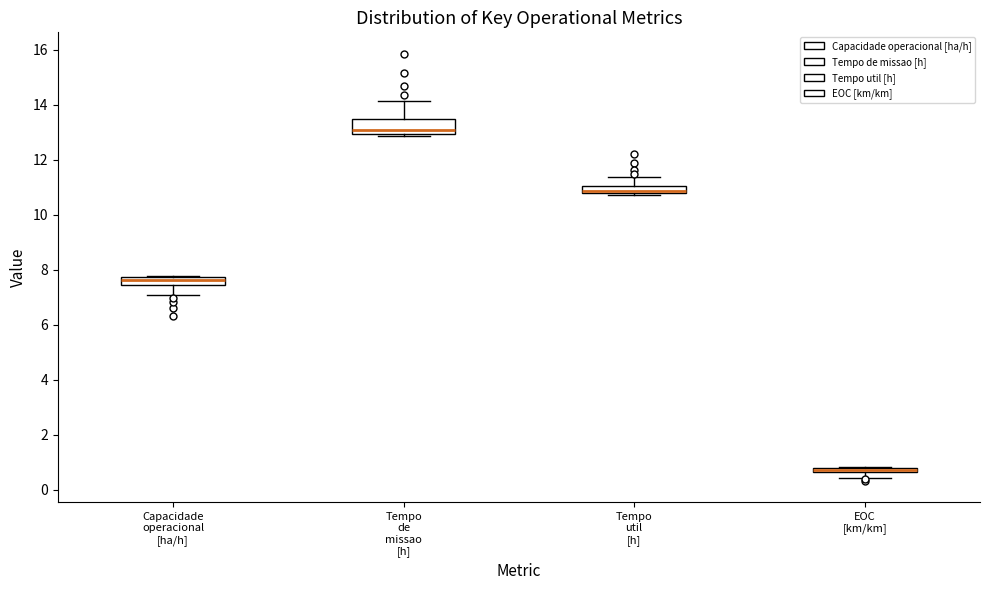

Where is the lower edge of the box for Tempo util [h] on the y-axis? The values are not printed on the chart, so give them approximately, as read against the axis.

10.8